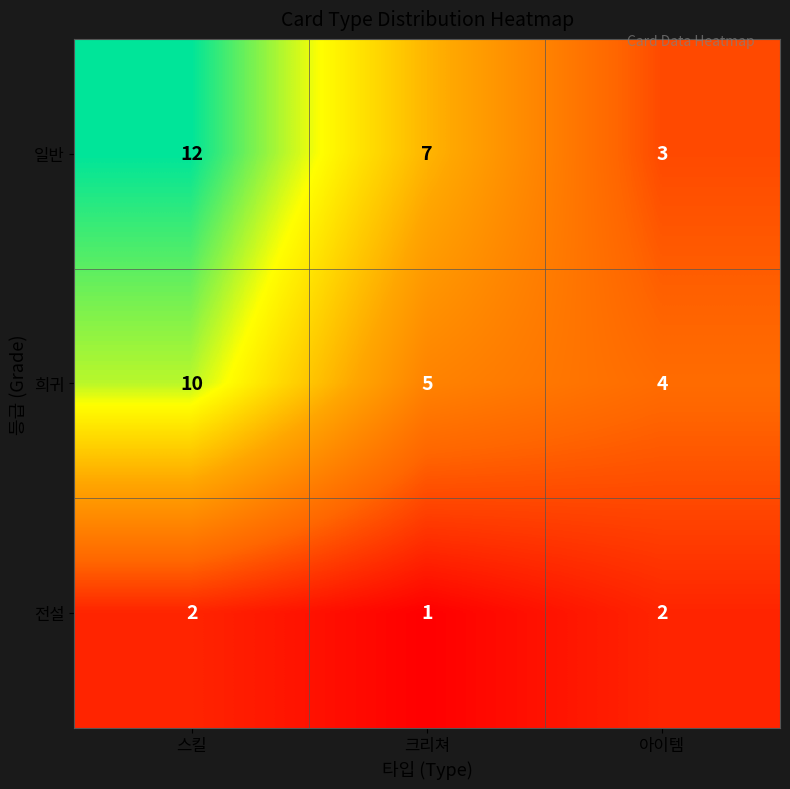

The value of 전설 at 크리쳐 is 2. True or false?

False